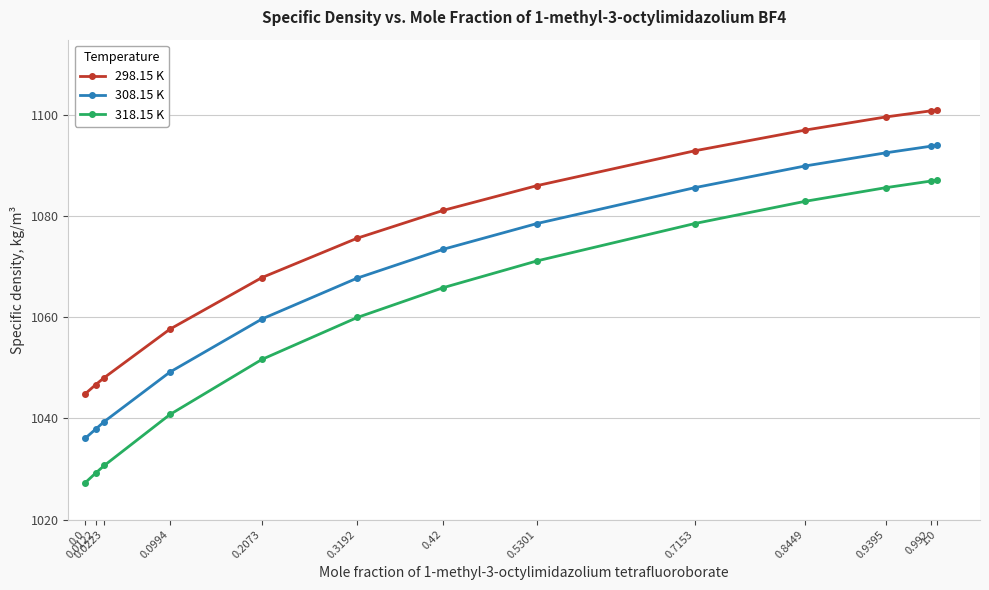

What is the maximum value for 308.15 K?

1094.1